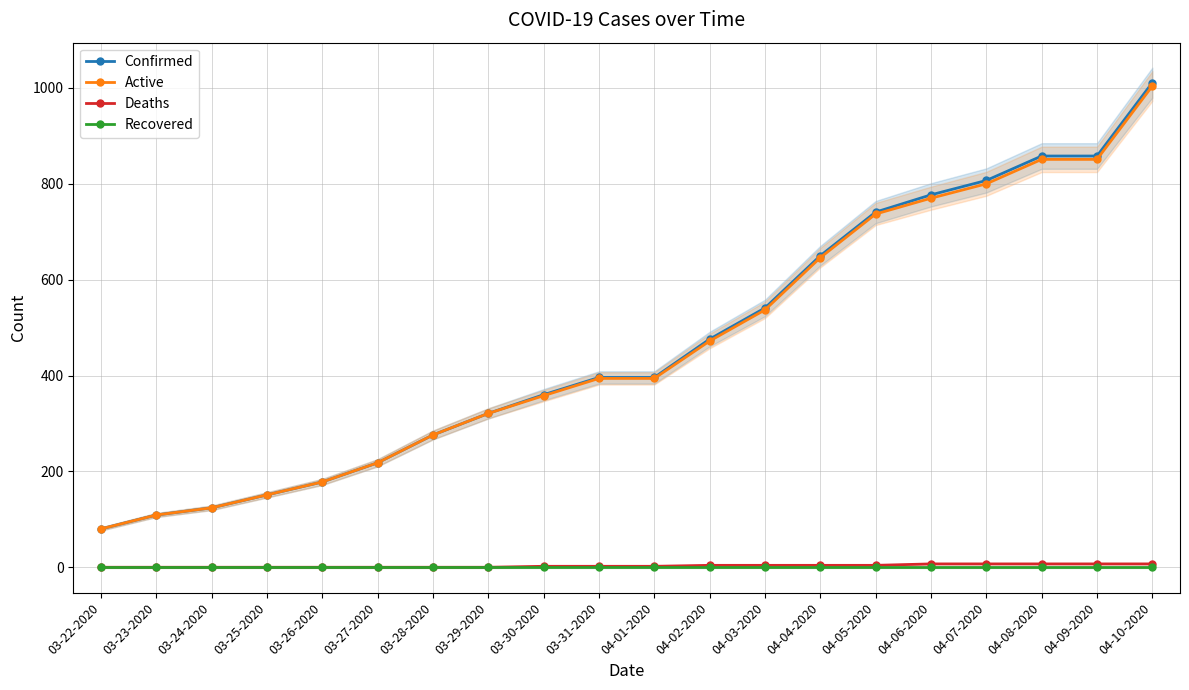

True or false: Active has more than 0 interior local peaks.

False